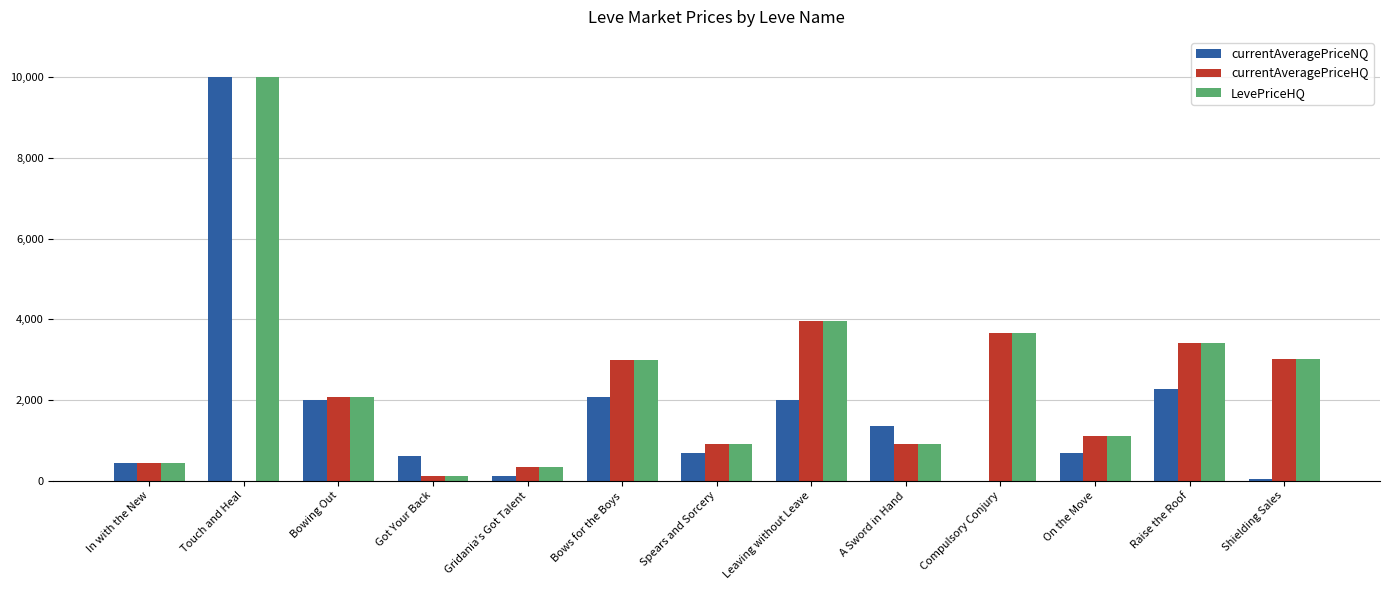

At which category is the sum across all series the highest?

Touch and Heal